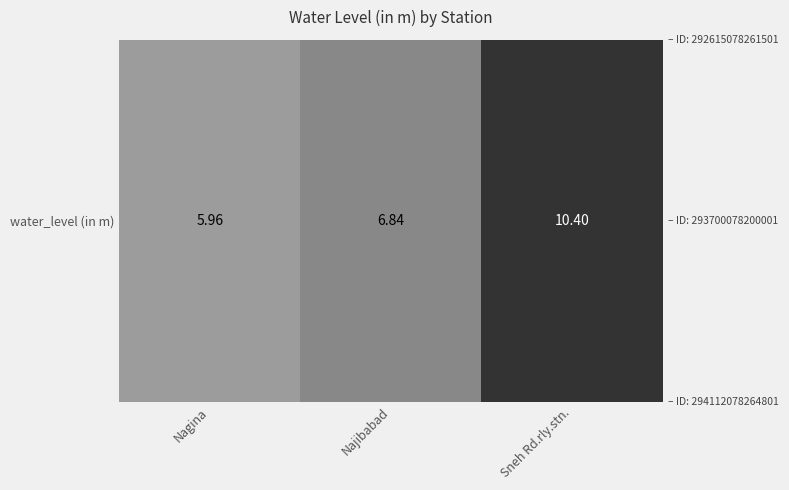

Reading left to right, extract all data points from this chart.

Nagina=6.0	Najibabad=6.8	Sneh Rd.rly.stn.=10.4